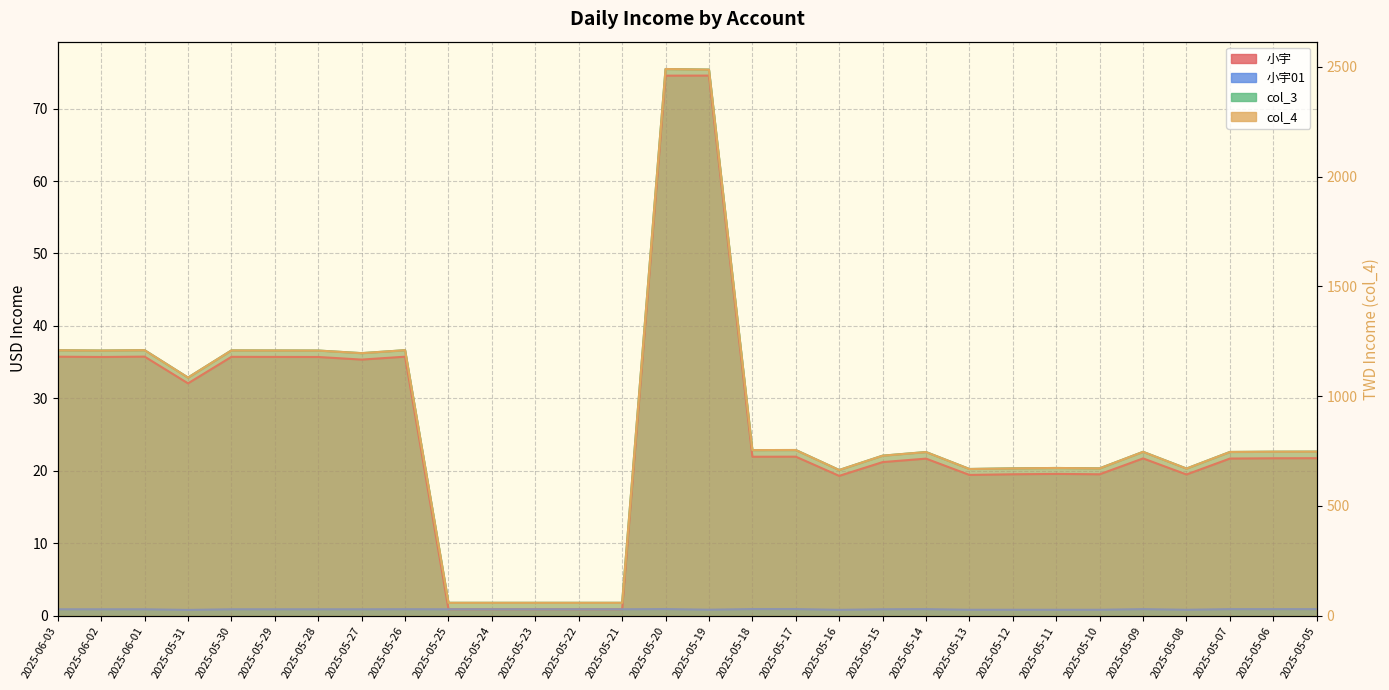

What value does the col_3 series have at 2025-05-11?

20.4